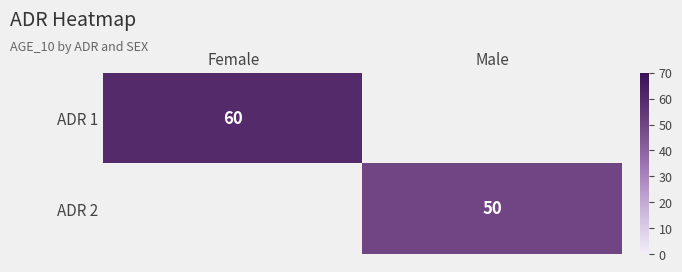

True or false: ADR 2 has a value of 50 at Male.

True